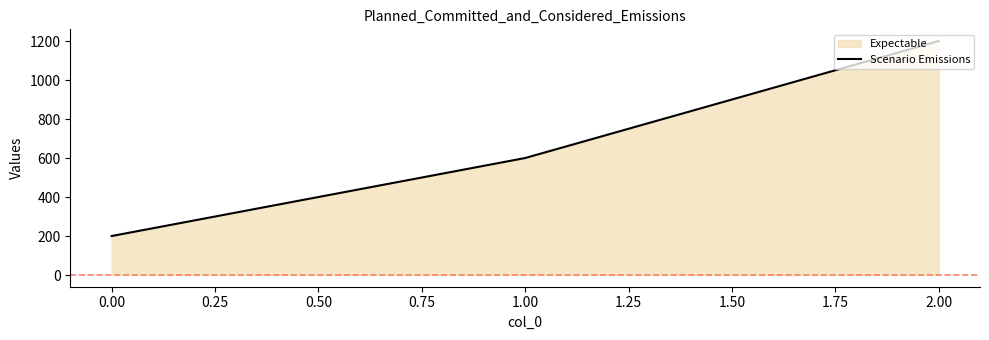

True or false: the data shows 1200 at 2.00.

True